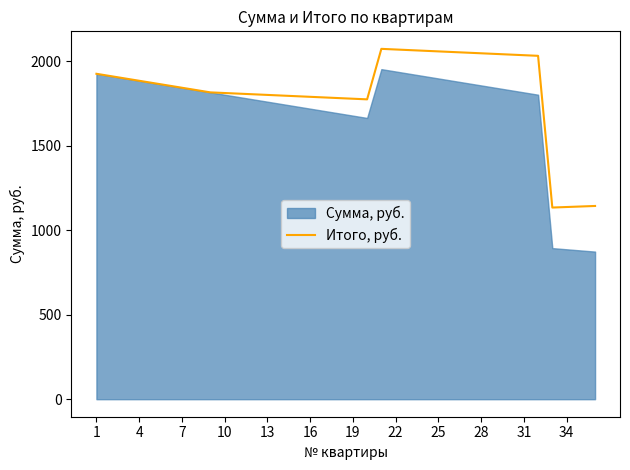

The chart shows a value of 3434.7 at 22. True or false?

False